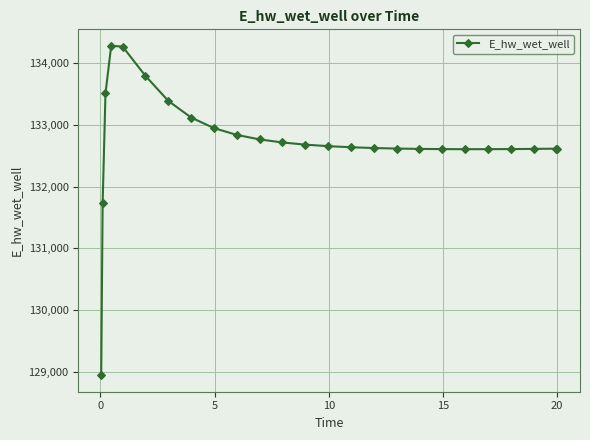

What is the difference between the maximum and minimum values?

5341.1